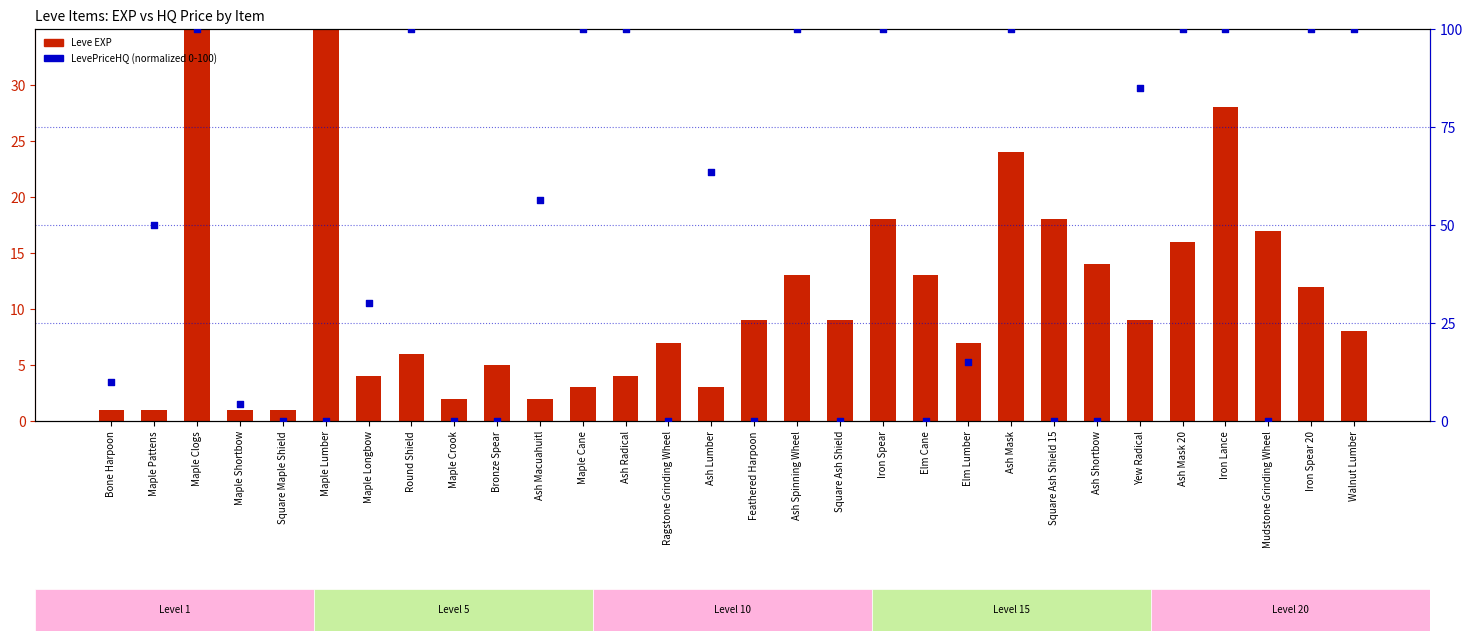

Is the value of LevePriceHQ (normalized) at Ash Mask 20 greater than the value of Leve EXP at Iron Lance?

Yes